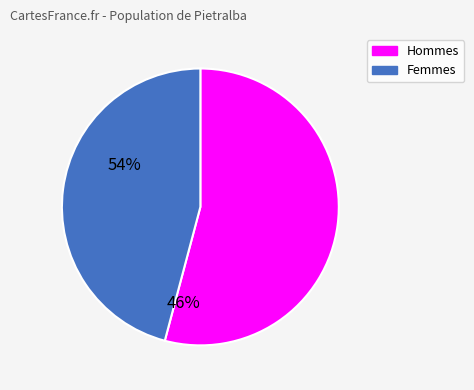

Is there any slice that represents more than half of the pie?

Yes